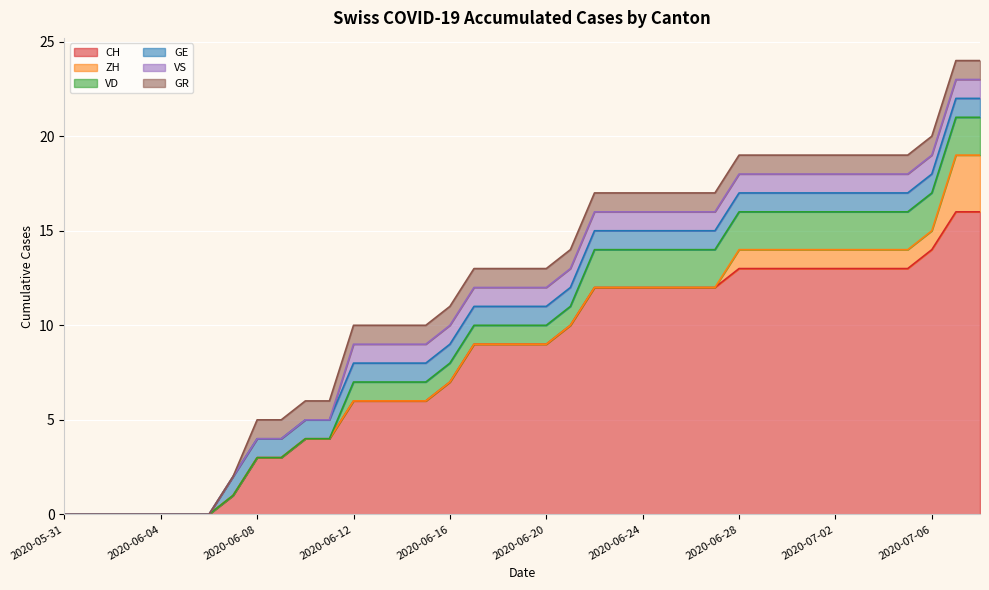

How many lines are shown in the chart?

6